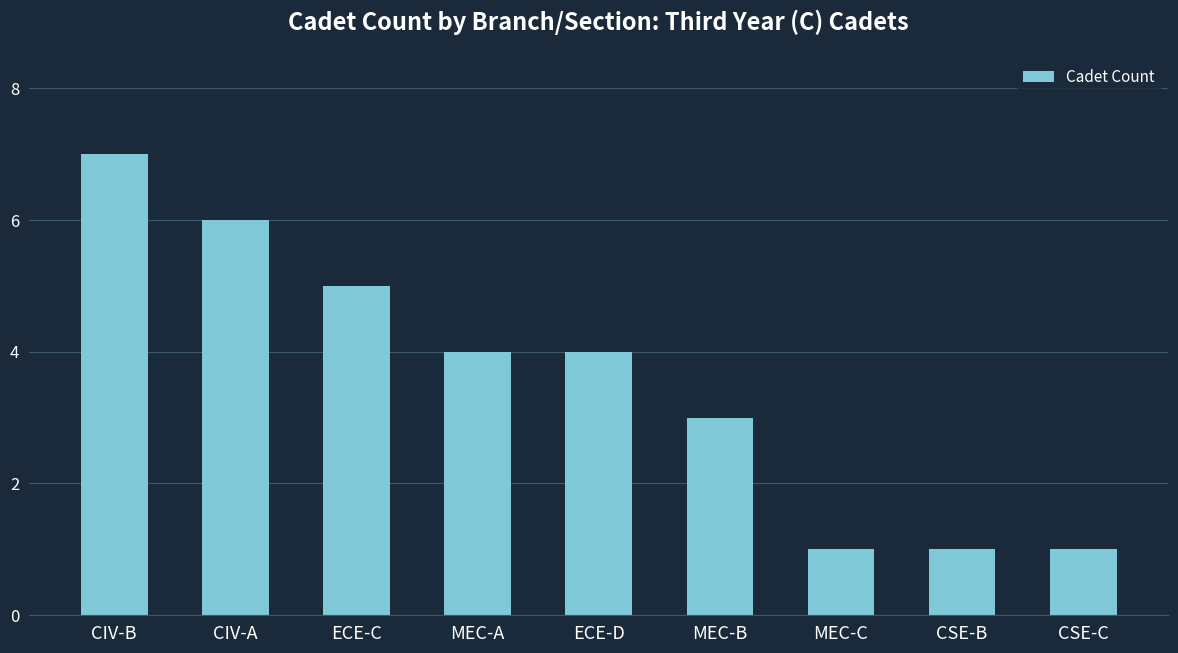

Reading right to left, list all the values displayed in this chart.

CSE-C=1	CSE-B=1	MEC-C=1	MEC-B=3	ECE-D=4	MEC-A=4	ECE-C=5	CIV-A=6	CIV-B=7